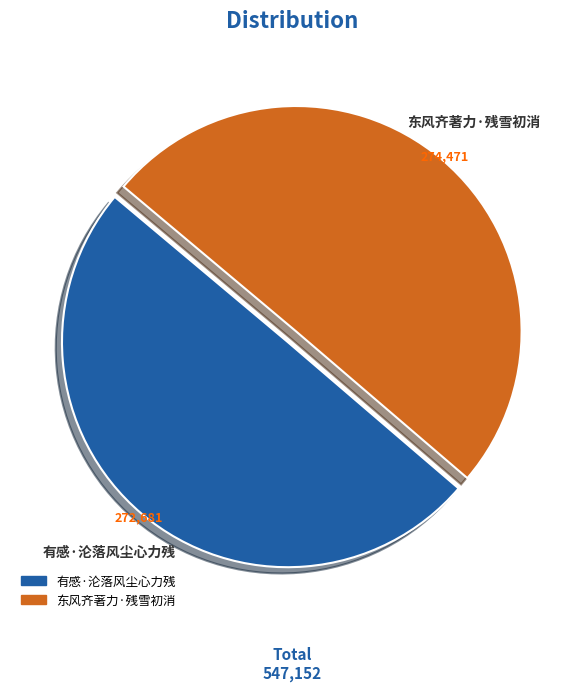

What is the ratio of the value at 东风齐著力·残雪初消 to the value at 有感·沦落风尘心力残?

1.0